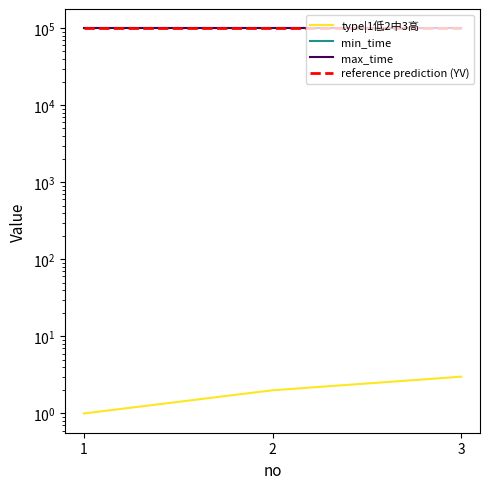

The value of type|1低2中3高 at 3 is 5. True or false?

False